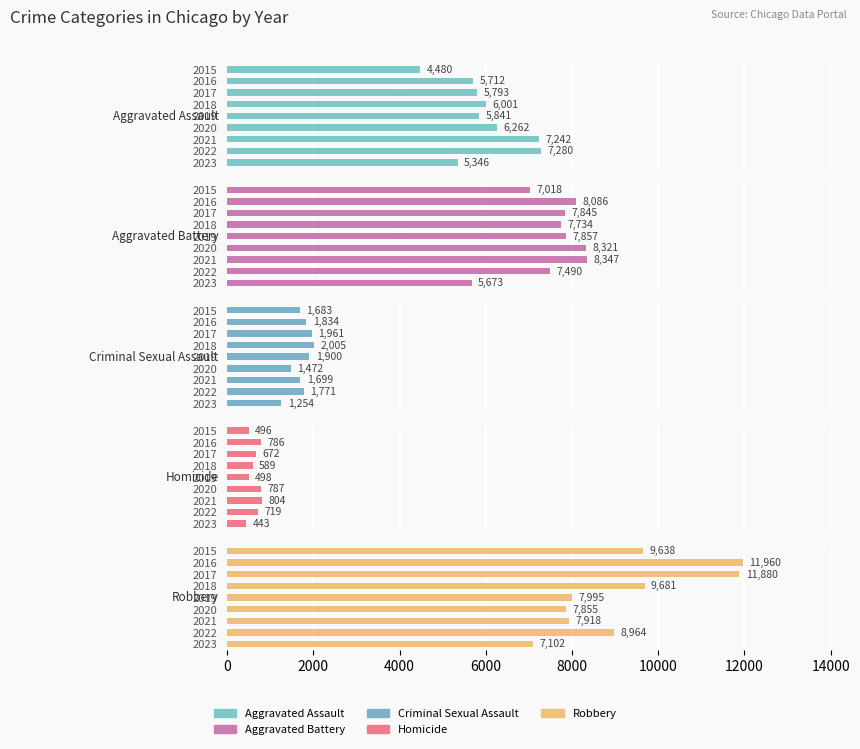

The Criminal Sexual Assault series shows 1254 at 2023. True or false?

True